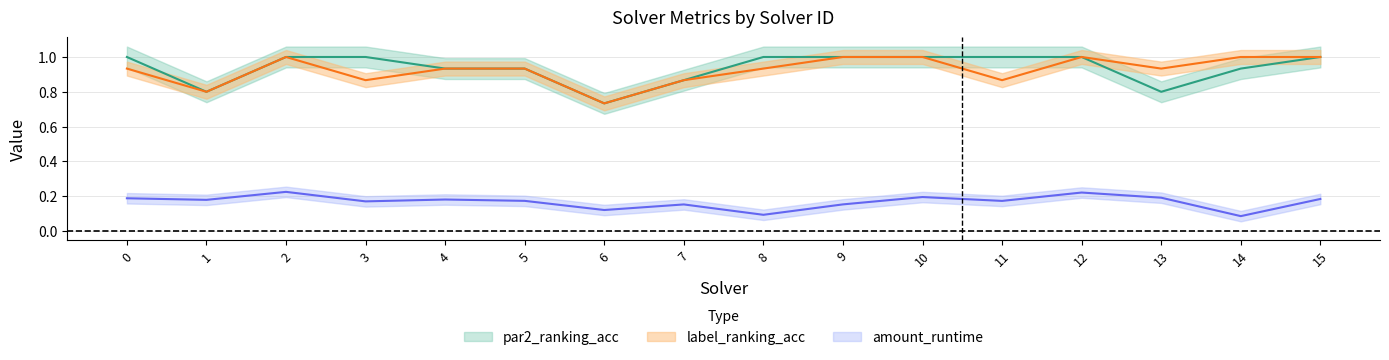

How many lines are shown in the chart?

3